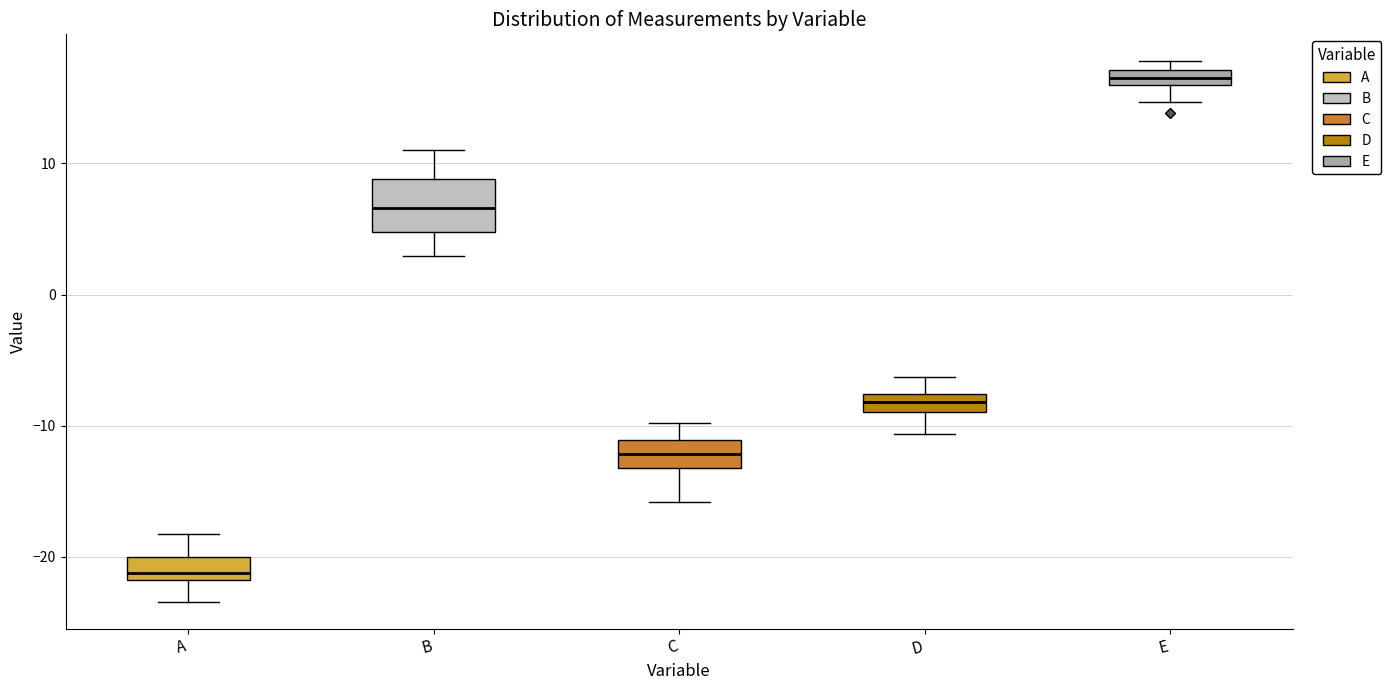

Which box's median line is the highest?

E